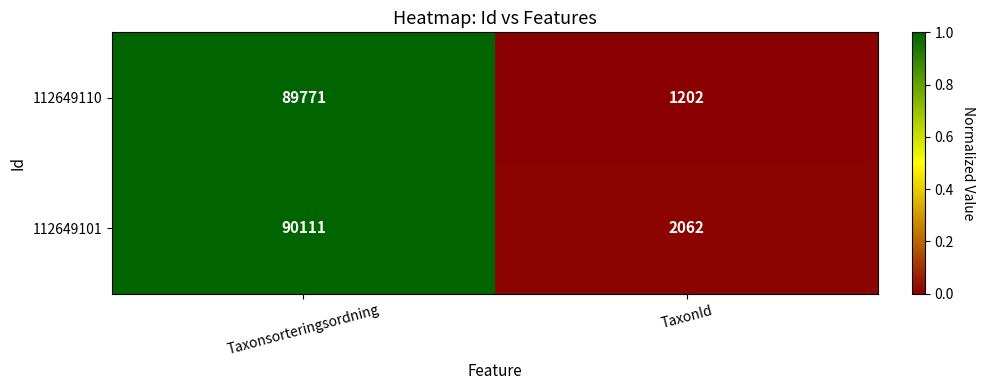

Which category has the highest value across all series?

Taxonsorteringsordning